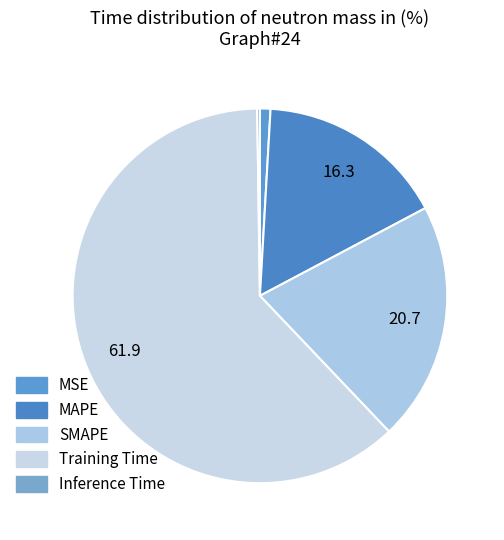

How many segments does this pie chart have?

5